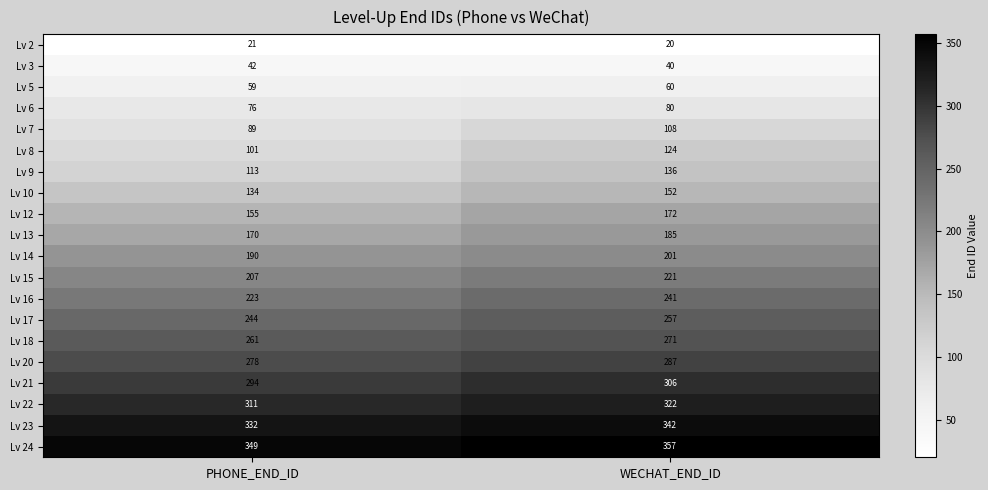

What is the sum of the Lv 9 values at WECHAT_END_ID and PHONE_END_ID?

249